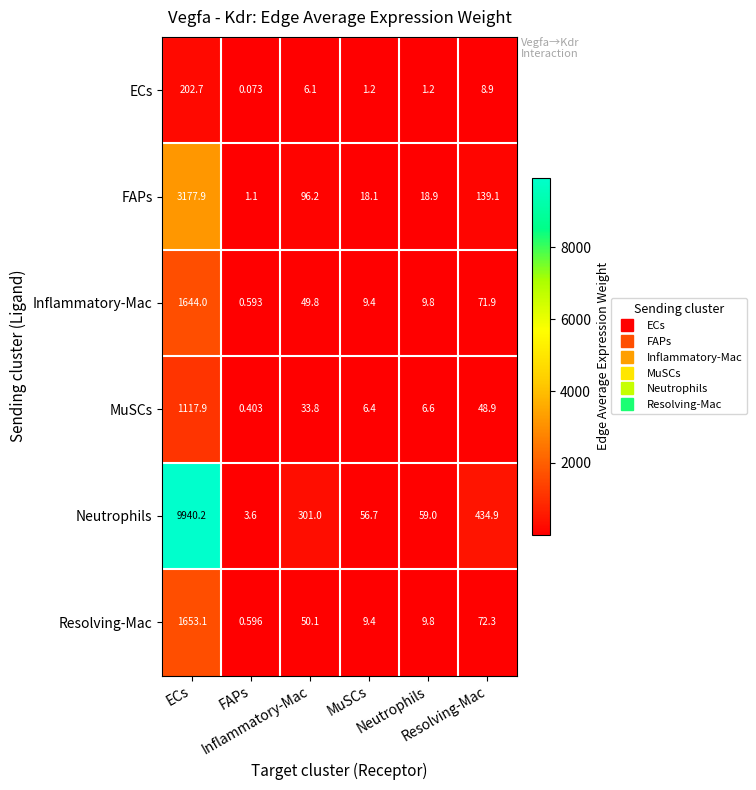

What is the maximum value shown in the chart?

9940.2